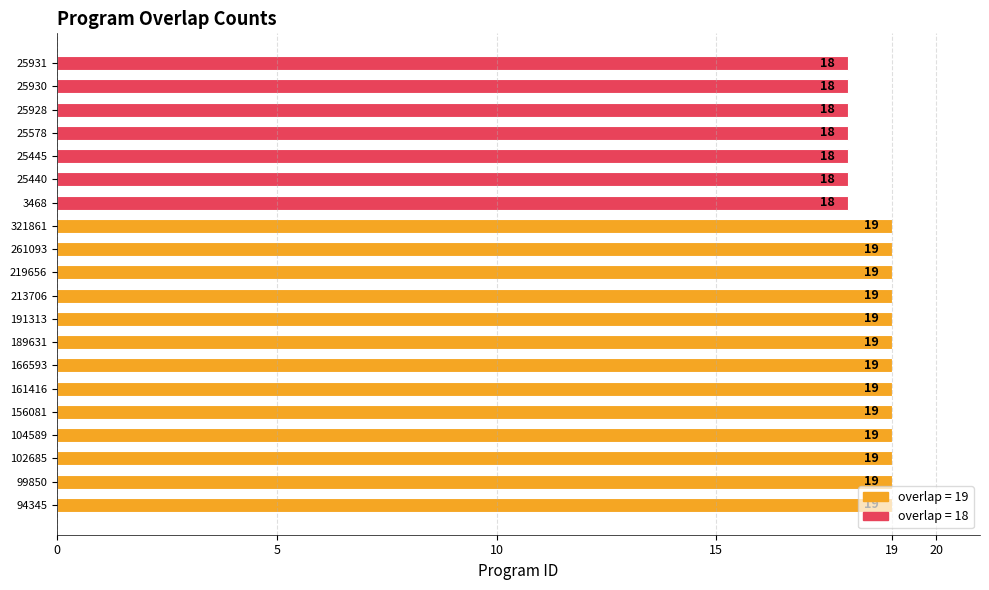

How many values are between 18 and 19?

20